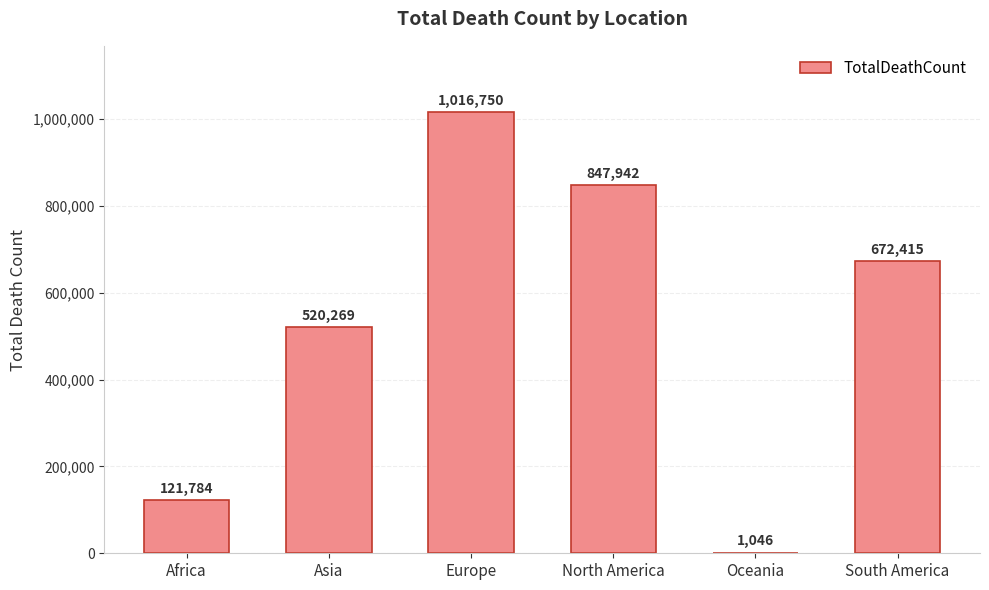

Count the values in the range 121784 to 847942.

4